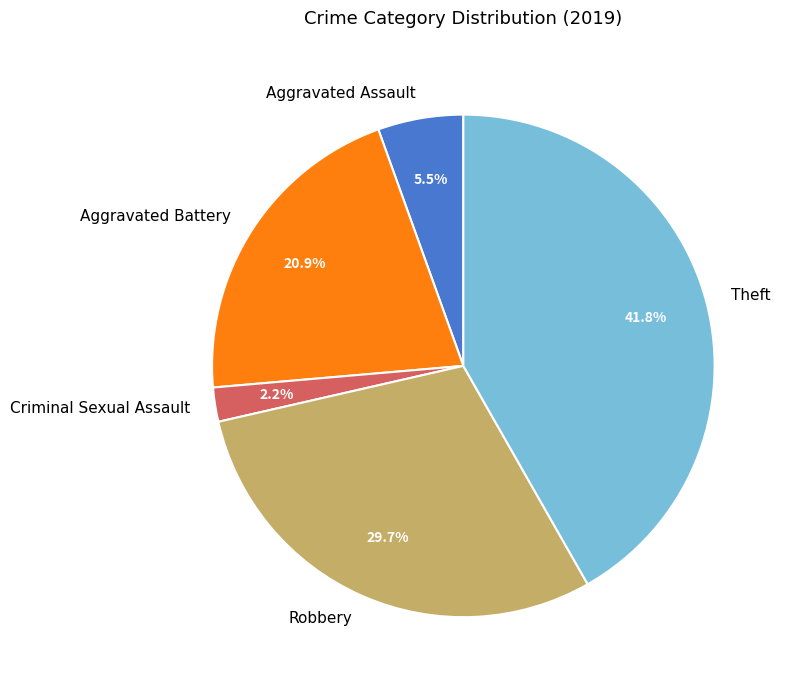

To the nearest percent, what is the average slice percentage?

20%